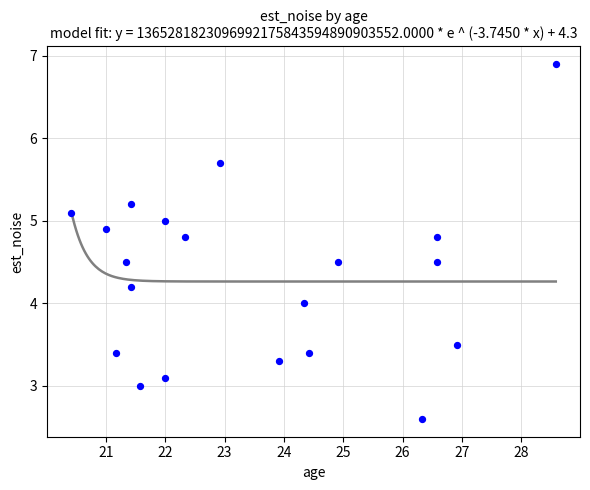

What is the range of Y values (max minus min)?

4.3